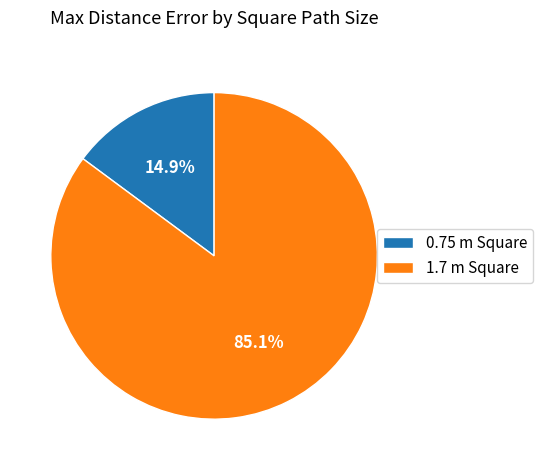

What portion of the pie excludes 1.7 m Square?

14.9%